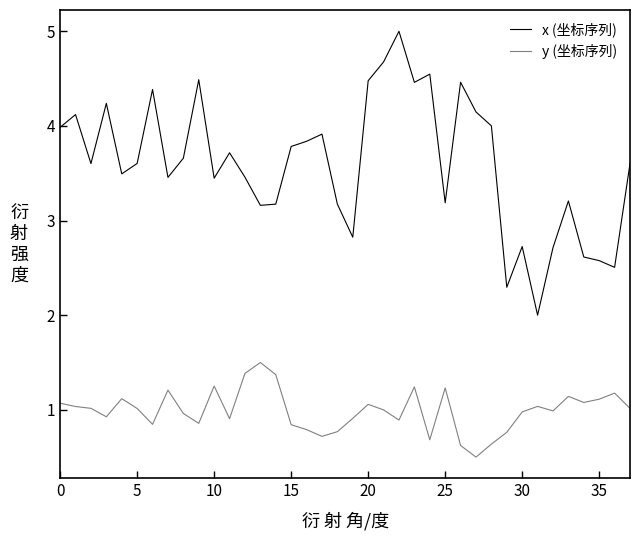

True or false: x (坐标序列) and y (坐标序列) cross at least once.

False